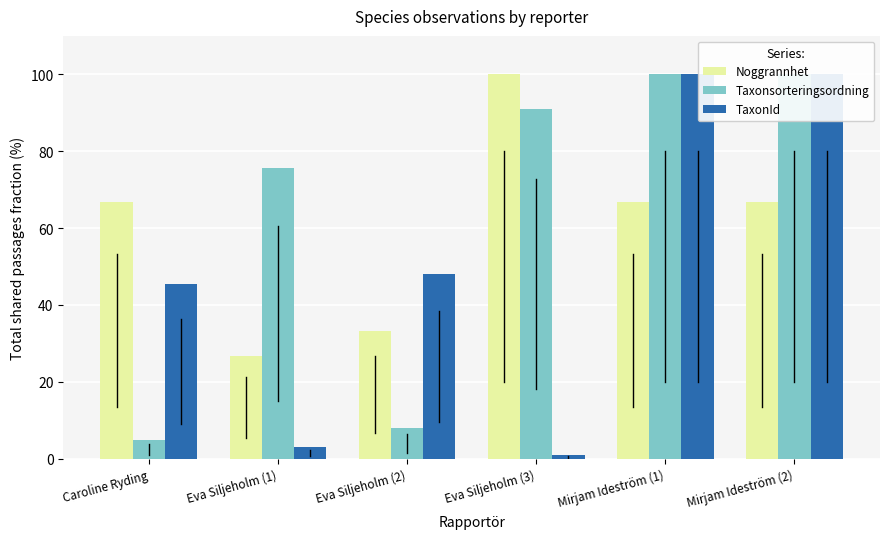

What position from the left is Mirjam Ideström (2)?

6